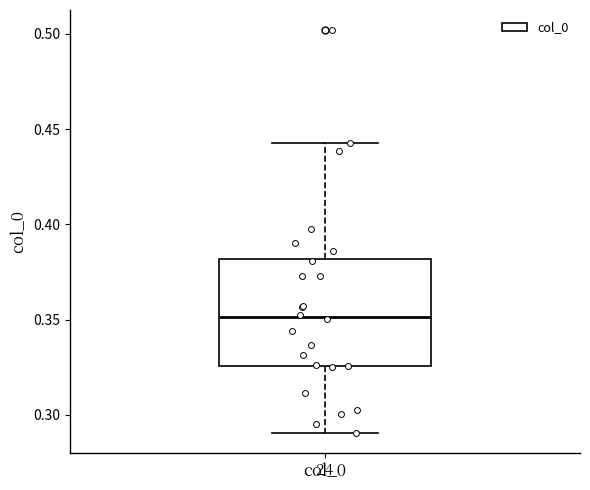

Where is the lower edge of the box for col_0 on the y-axis? The values are not printed on the chart, so give them approximately, as read against the axis.

0.325